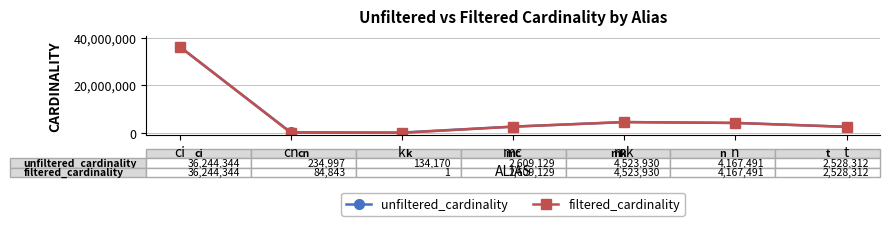

What is the difference between the second highest and second lowest values in the unfiltered_cardinality series?

4288933